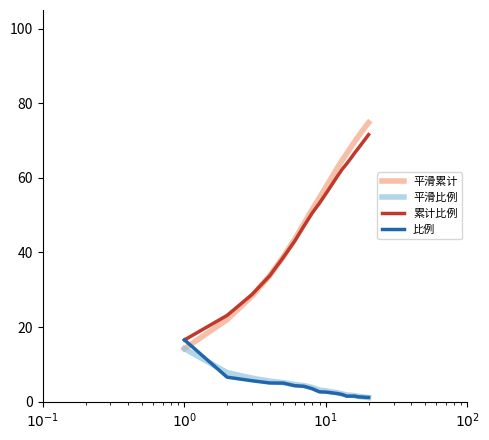

Which series has the largest range (max minus min)?

平滑累计